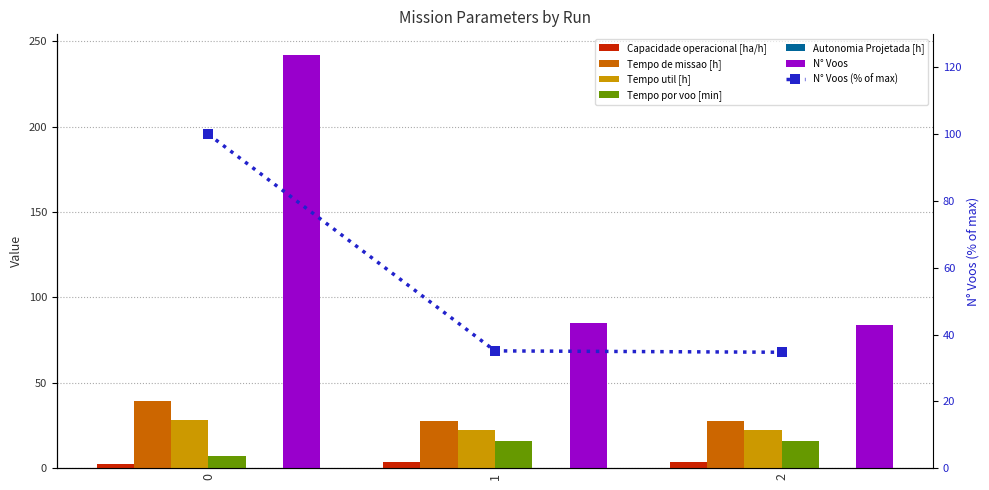

How many categories are shown in the chart?

3